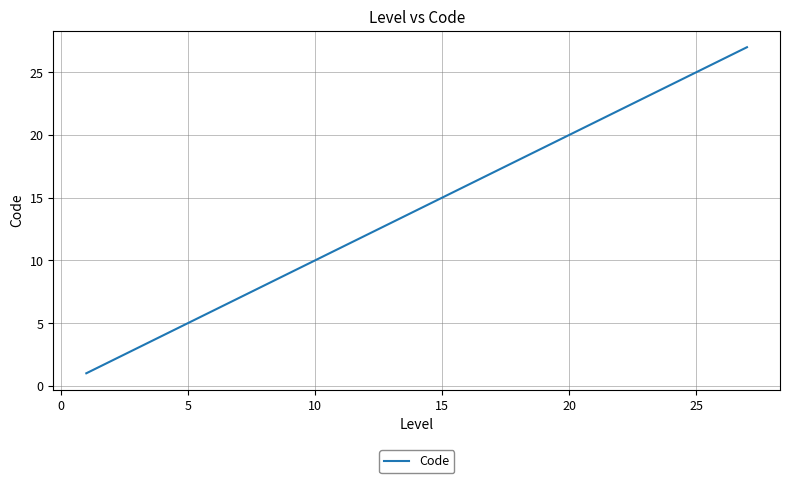

What is the maximum value shown in the chart?

27